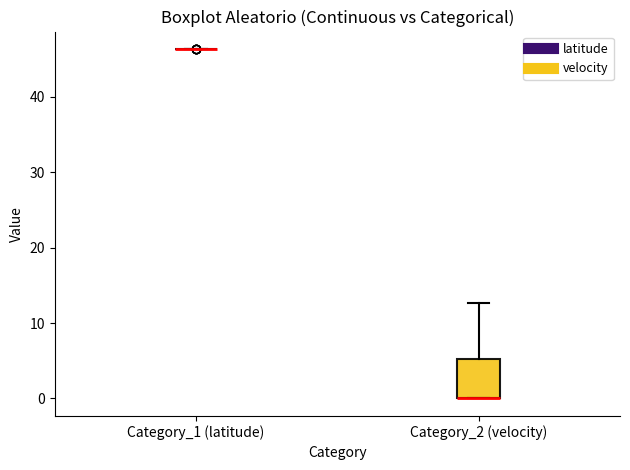

Reading left to right, transcribe this box plot: for each box, give where its median line is, the range the box spans, and where its two whiskers end, as read against the y-axis. The values are not printed on the chart, so give them approximately, as read against the axis.

Category_1 (latitude): box collapsed to a line at 46, whiskers 46 to 46
Category_2 (velocity): median 0 (drawn on the box's lower edge), box 0 to 5, whiskers 0 to 13